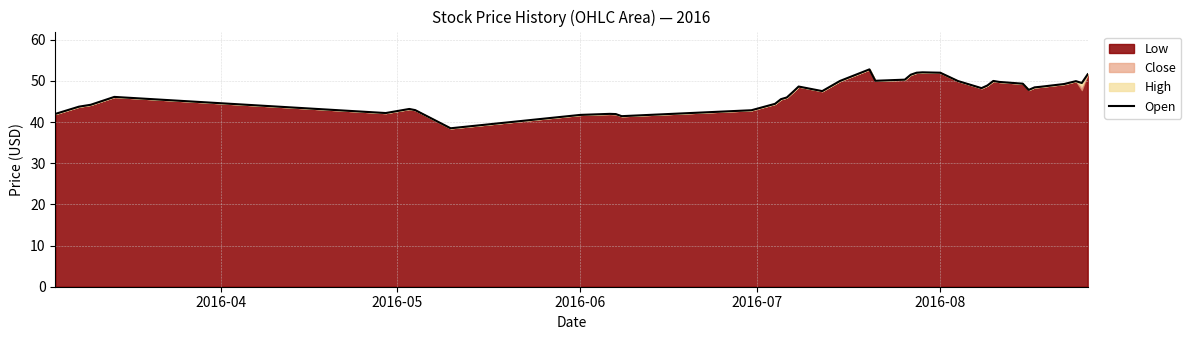

What is the maximum value shown in the chart?

52.8